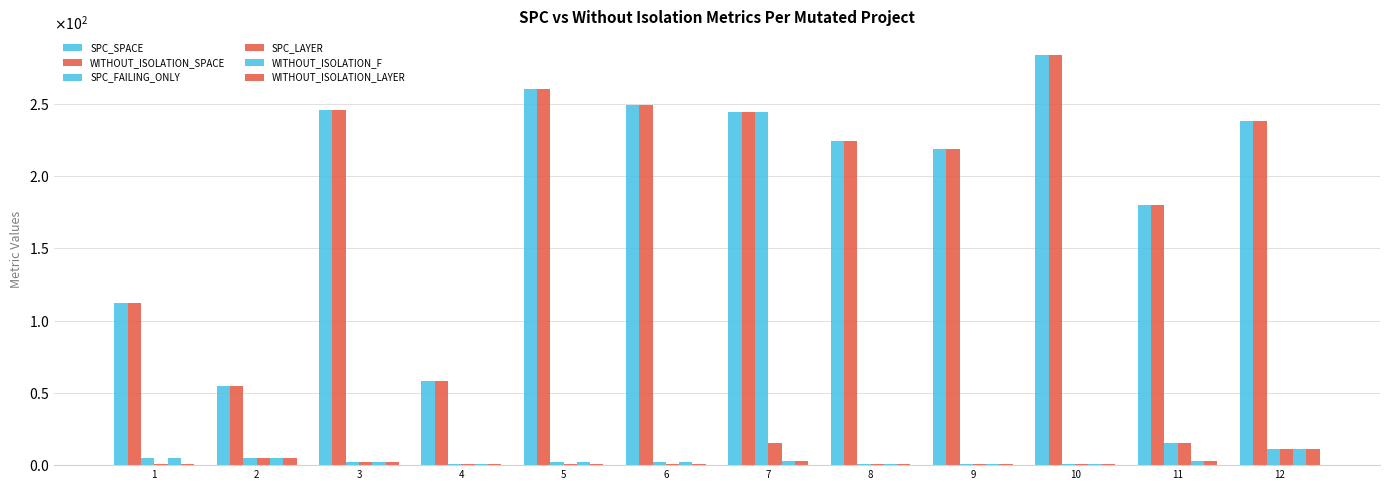

Does the chart contain stacked bars?

No